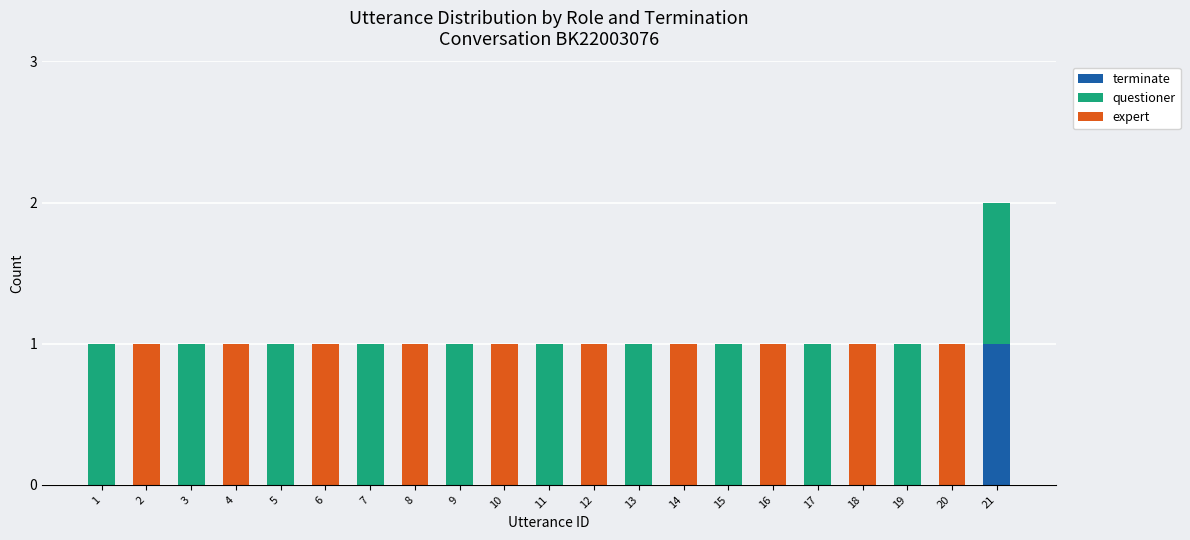

At which category is the sum across all series the highest?

21